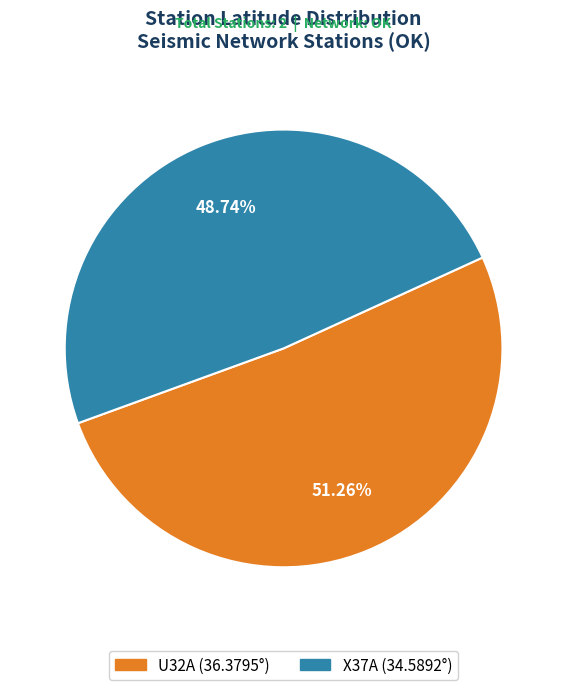

To the nearest percent, what percentage of the pie is U32A?

51%